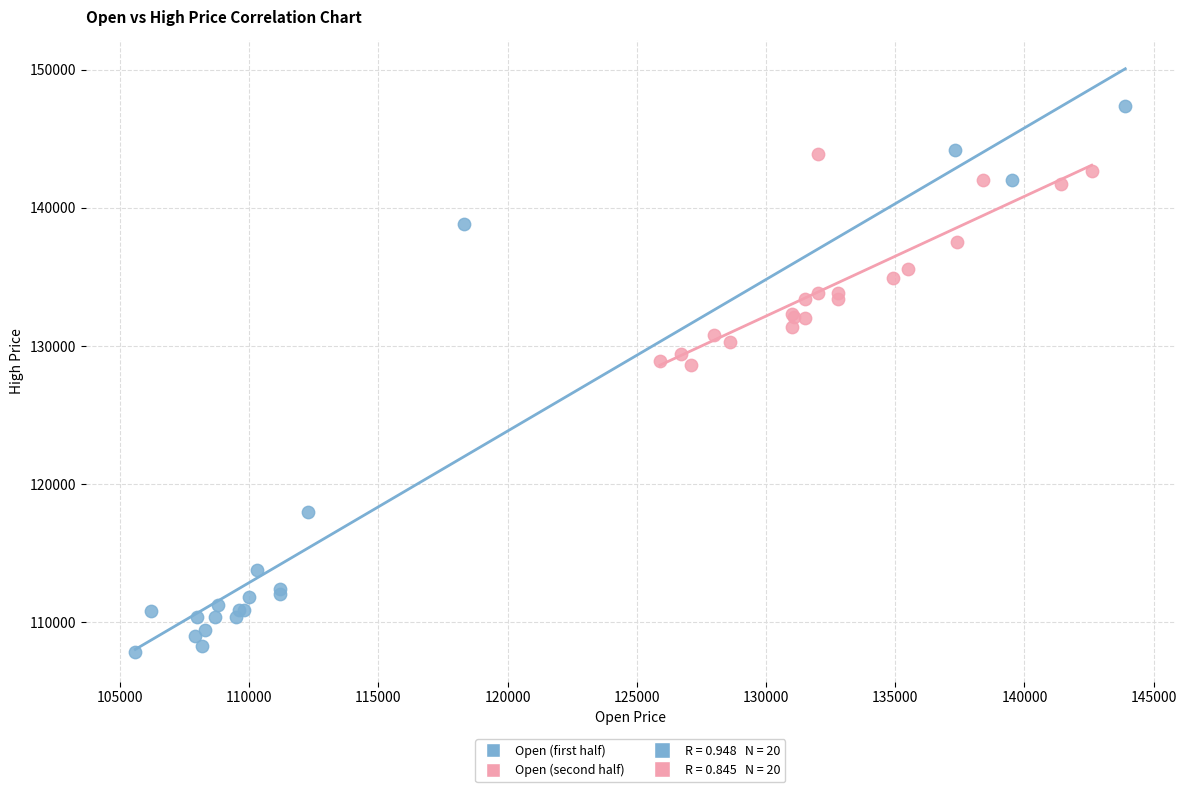

Which series reaches the minimum Y coordinate?

Open (first half)